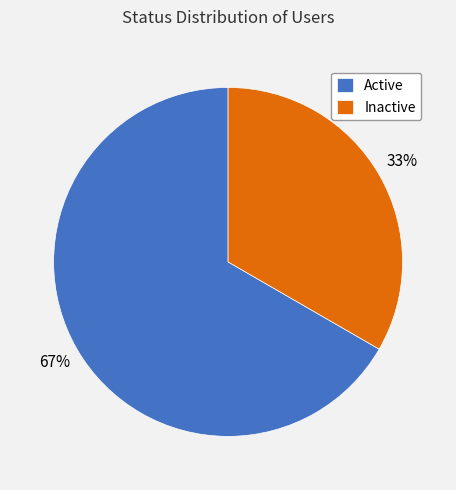

To the nearest percent, what percentage of the pie is Active?

67%